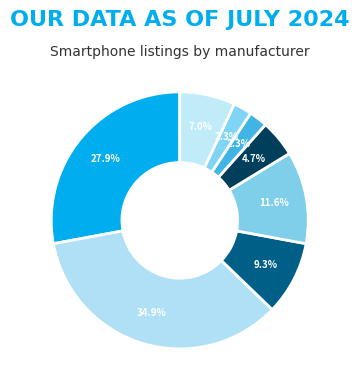

To the nearest percent, what is the average slice percentage?

12%